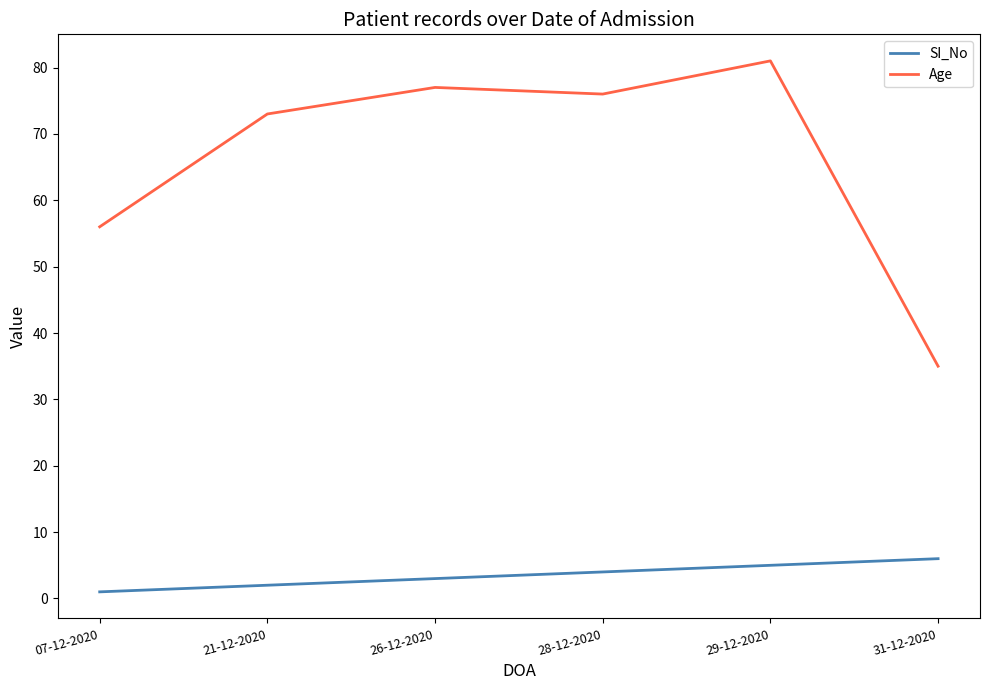

Count the number of data series in this chart.

2